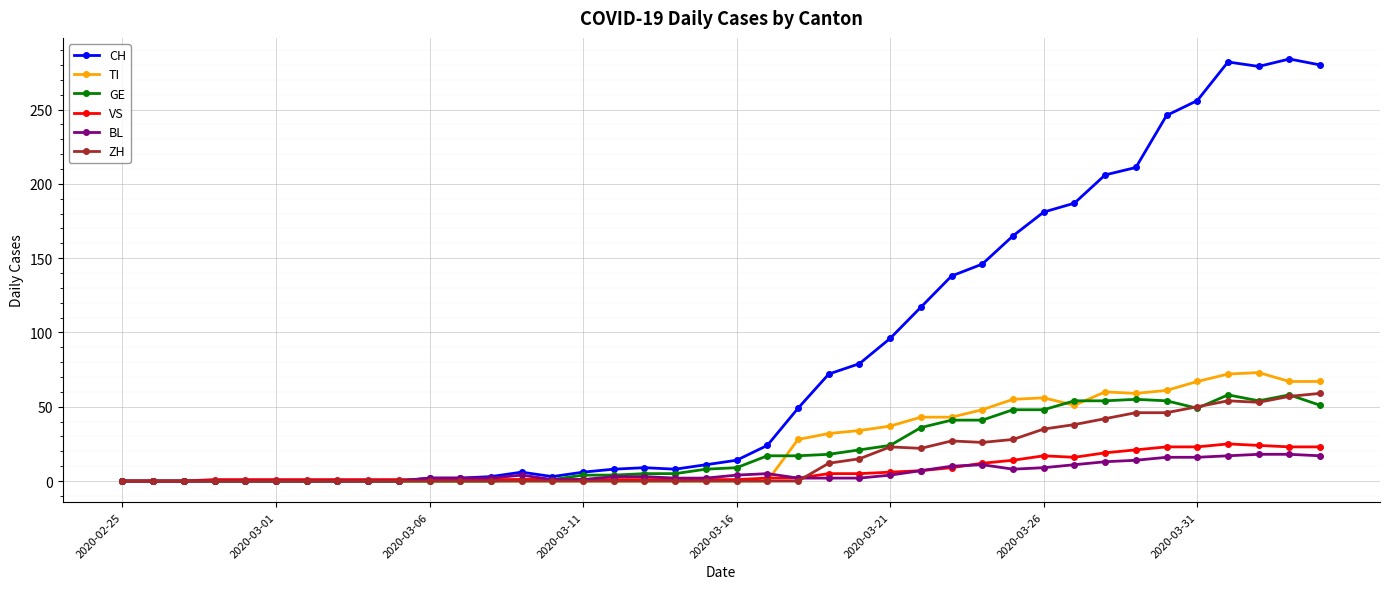

True or false: CH has more than 2 points higher than both neighbors.

True